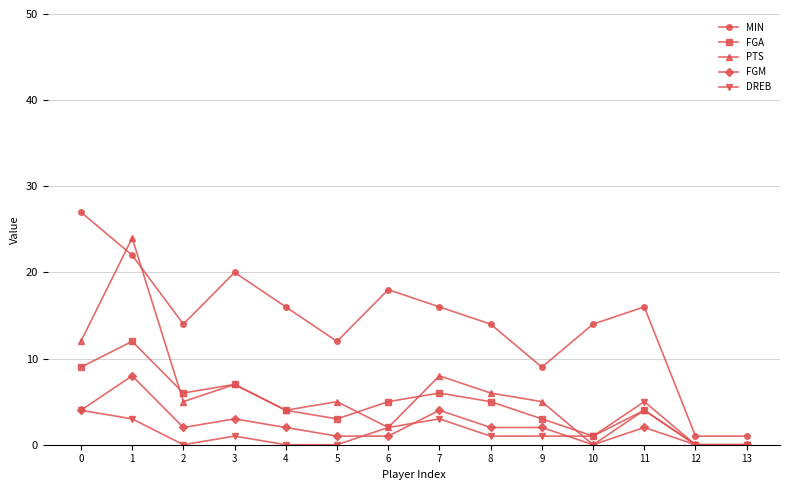

Reading right to left, list all the values displayed in this chart.

MIN: 13=1	12=1	11=16	10=14	9=9	8=14	7=16	6=18	5=12	4=16	3=20	2=14	1=22	0=27
FGA: 13=0	12=0	11=4	10=1	9=3	8=5	7=6	6=5	5=3	4=4	3=7	2=6	1=12	0=9
PTS: 13=0	12=0	11=4	10=0	9=5	8=6	7=8	6=2	5=5	4=4	3=7	2=5	1=24	0=12
FGM: 13=0	12=0	11=2	10=0	9=2	8=2	7=4	6=1	5=1	4=2	3=3	2=2	1=8	0=4
DREB: 13=0	12=0	11=5	10=1	9=1	8=1	7=3	6=2	5=0	4=0	3=1	2=0	1=3	0=4